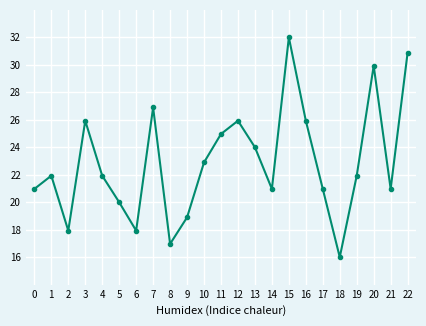

What is the difference between the maximum and minimum values?

16.0